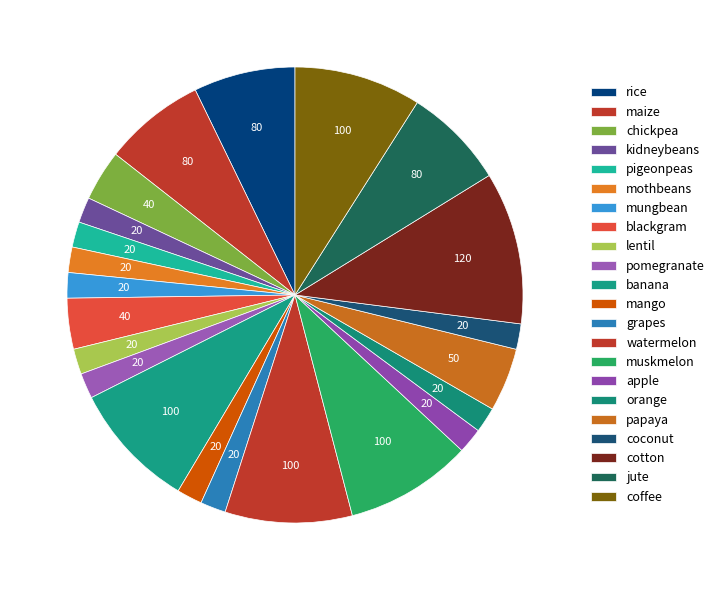

Is it true that maize is 15% of the pie?

False